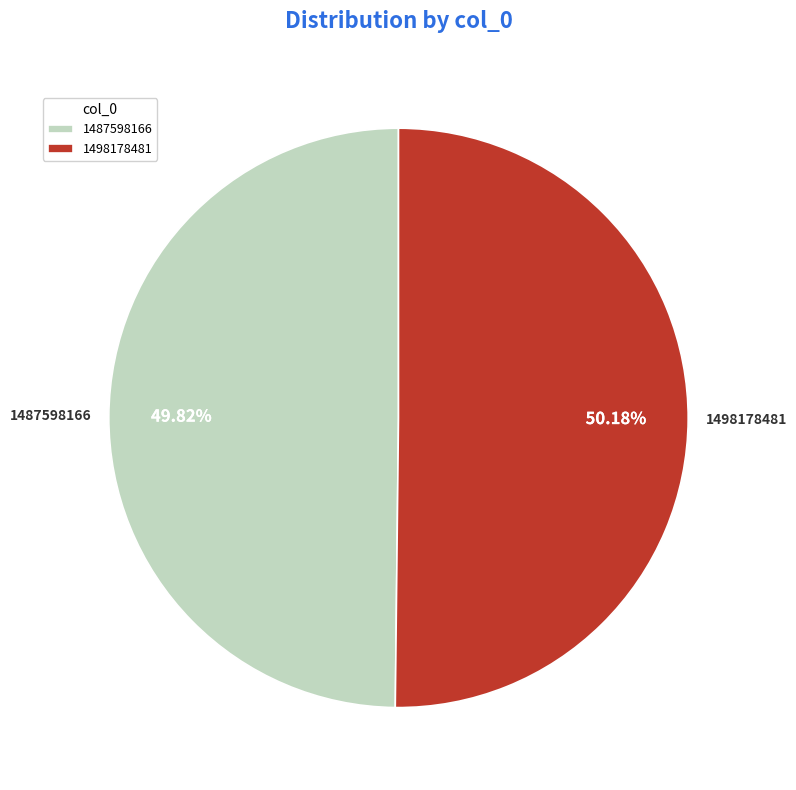

Approximately how many times larger is the value at 1487598166 compared to 1498178481?

1.0